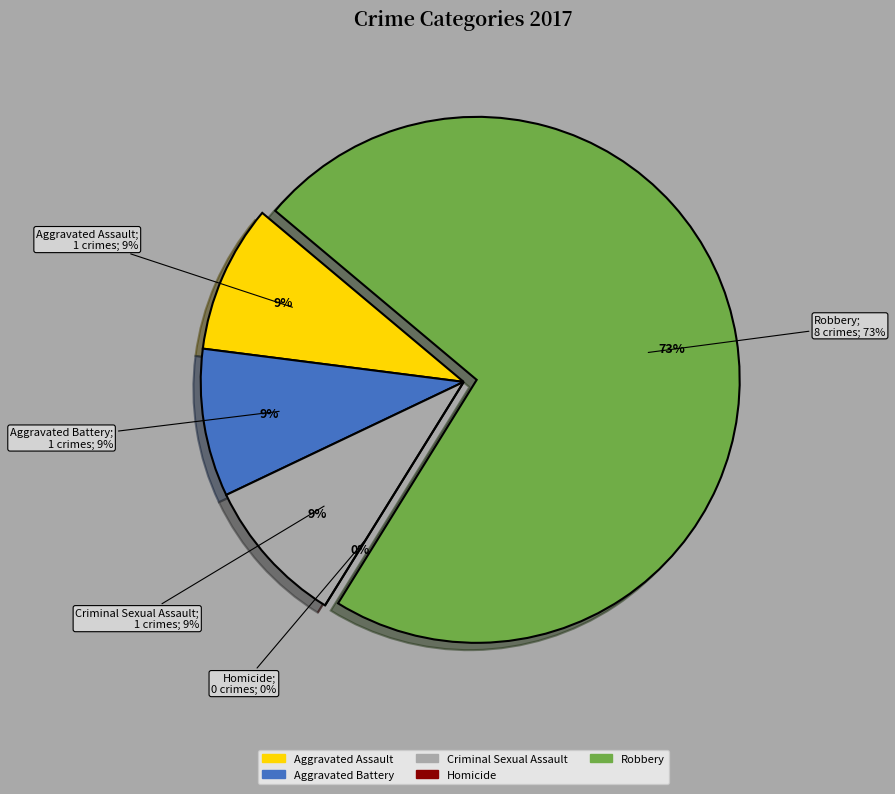

Between Aggravated Battery and Criminal Sexual Assault, which is larger?

Aggravated Battery